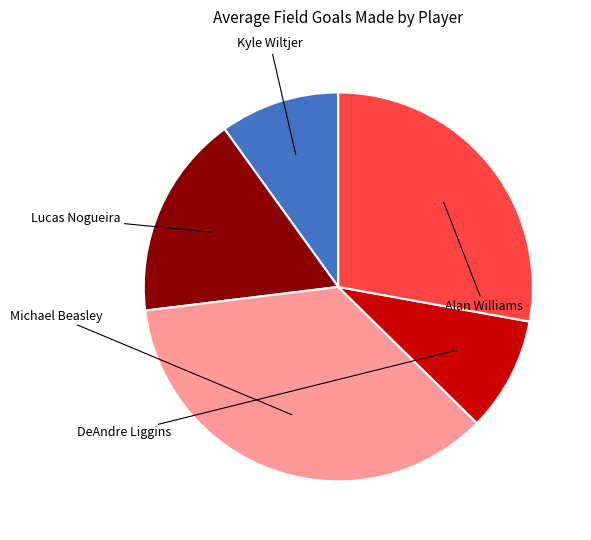

Is Kyle Wiltjer the majority of the pie?

No